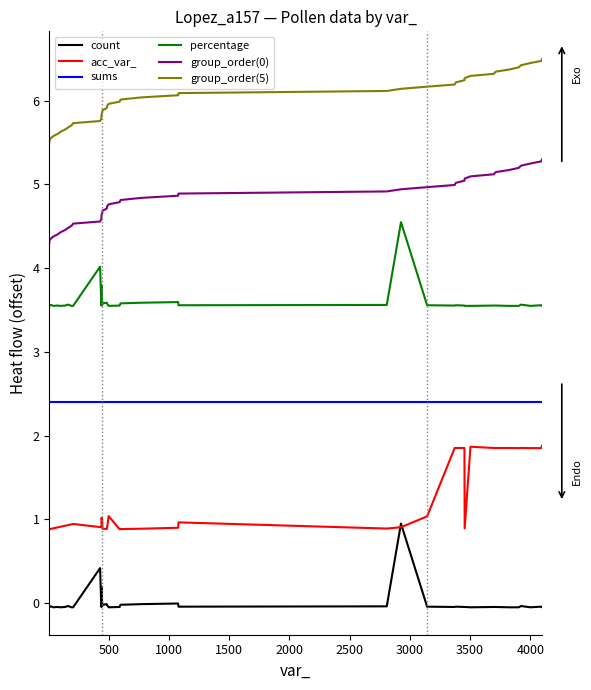

Which series has the largest total across all categories?

group_order(5)